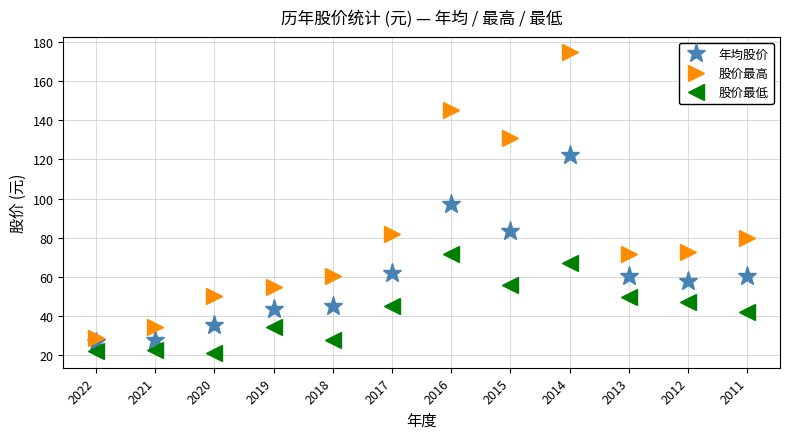

Rank the series at 2022 from lowest to highest value.

股价最低, 年均股价, 股价最高